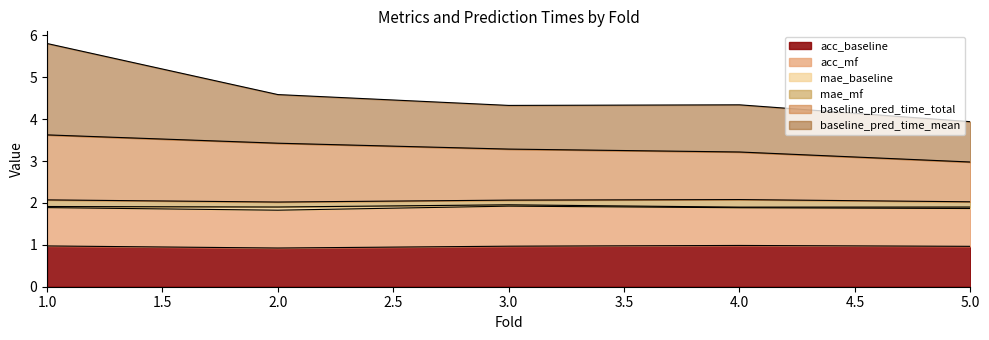

True or false: acc_mf and baseline_pred_time_total cross at least once.

False